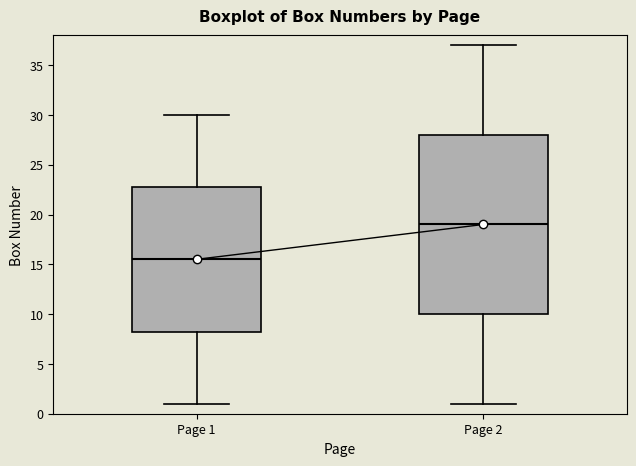

Which box's median line is the highest?

Page 2